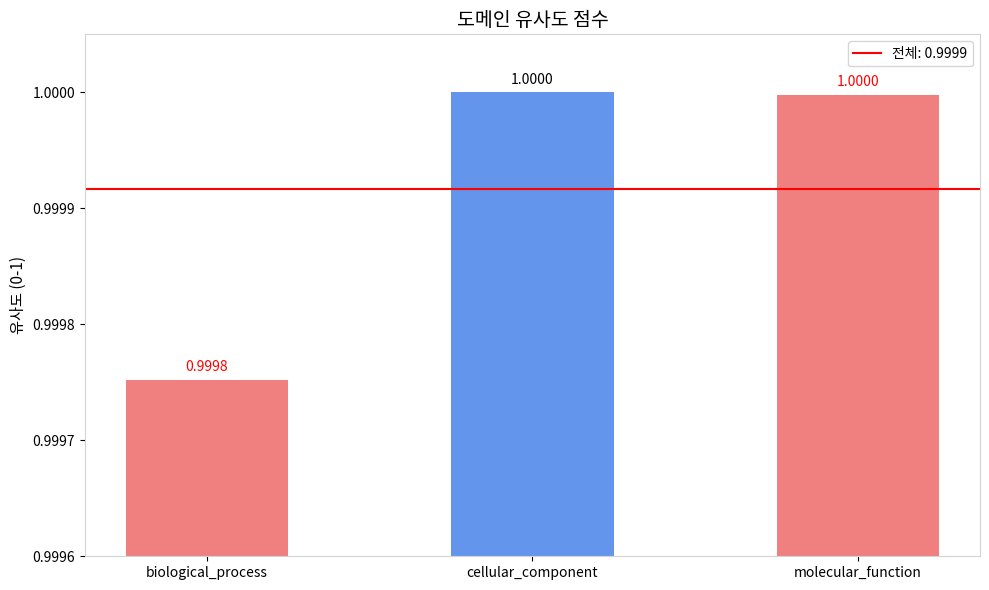

The value at cellular_component is 1.0. True or false?

True